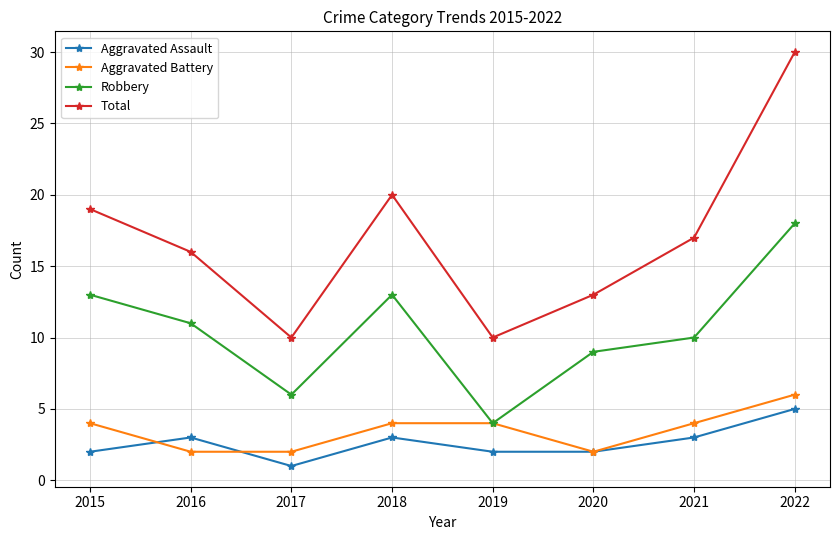

What is the highest value of the Robbery series?

18